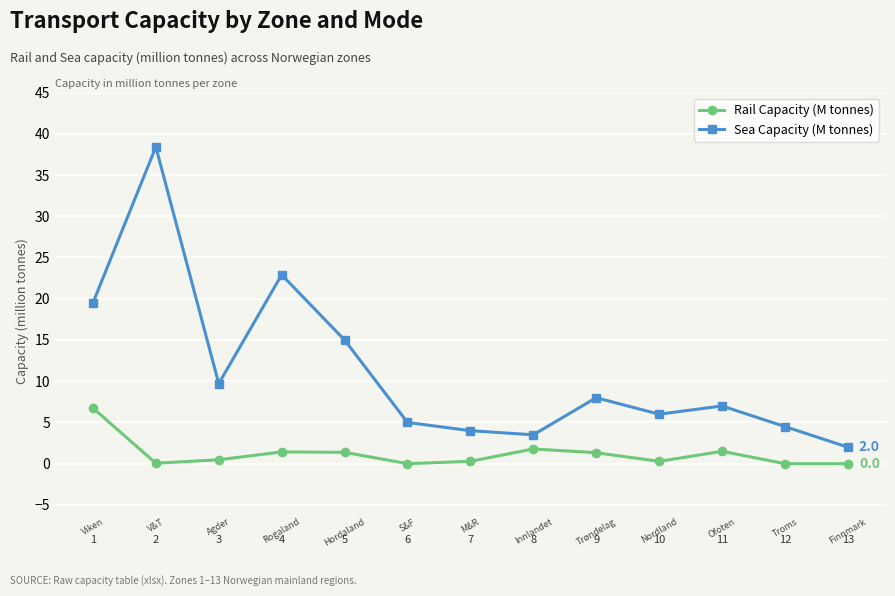

What are all the series names shown in the legend?

Rail Capacity (M tonnes), Sea Capacity (M tonnes)